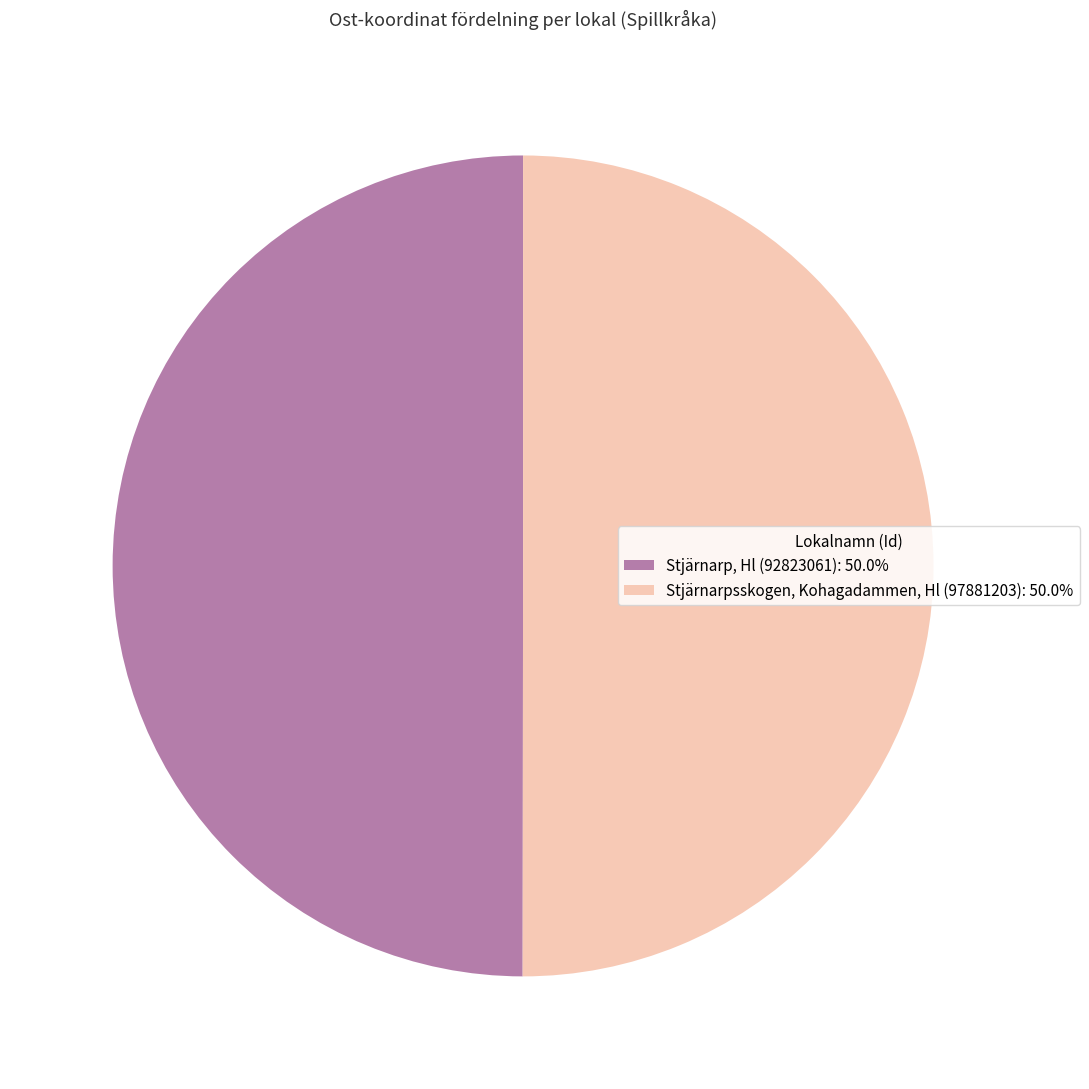

Approximately how many times larger is the value at Stjärnarpsskogen, Kohagadammen, Hl (97881203) compared to Stjärnarp, Hl (92823061)?

1.0